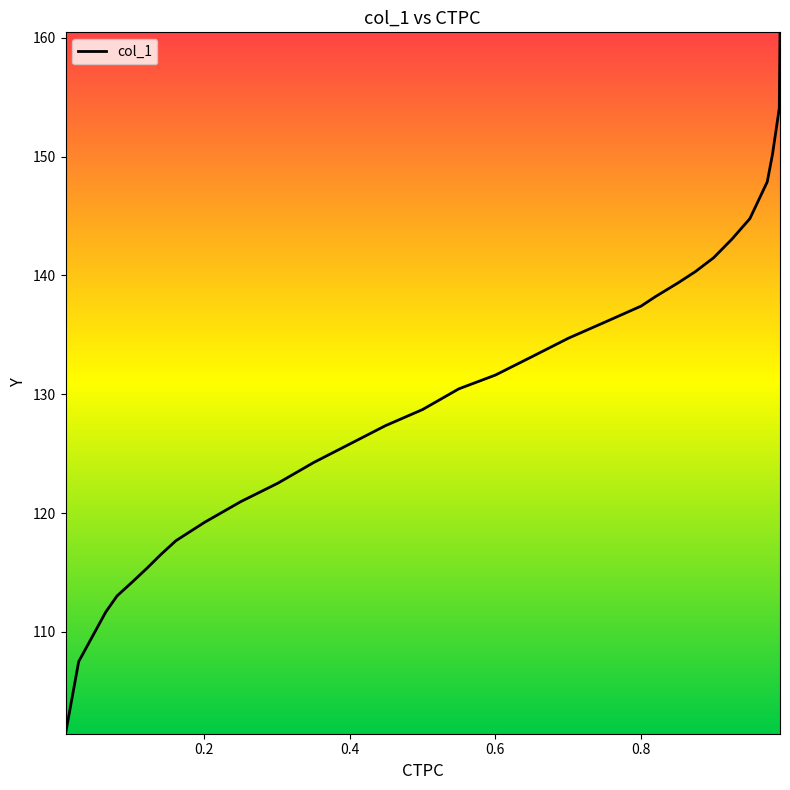

What is the difference between the maximum and minimum values?

59.0